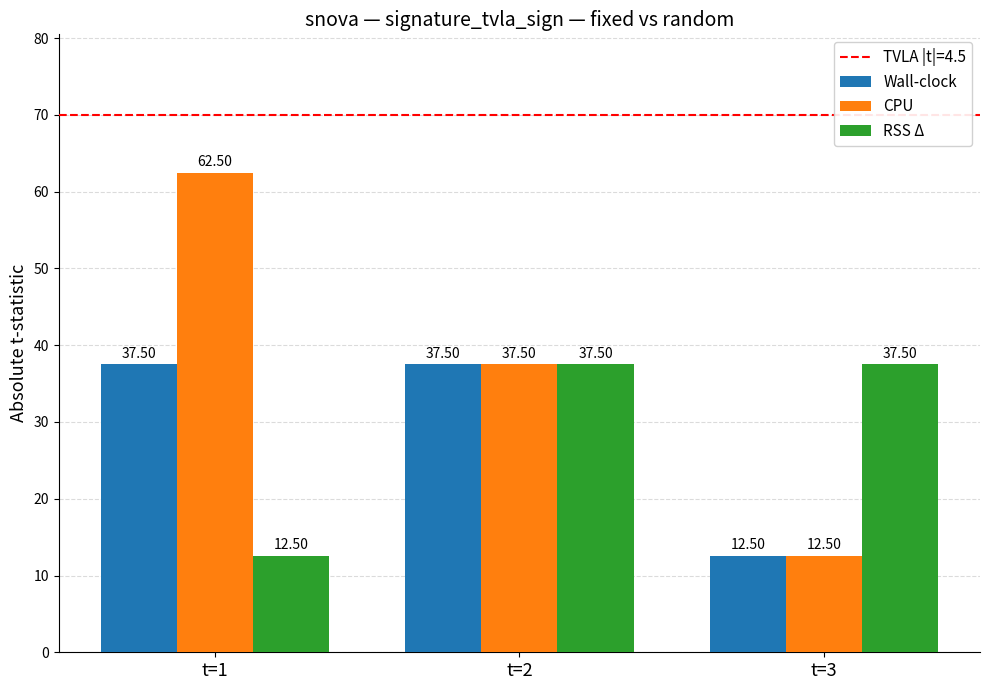

List the labels in order of CPU value, largest first.

t=1, t=2, t=3